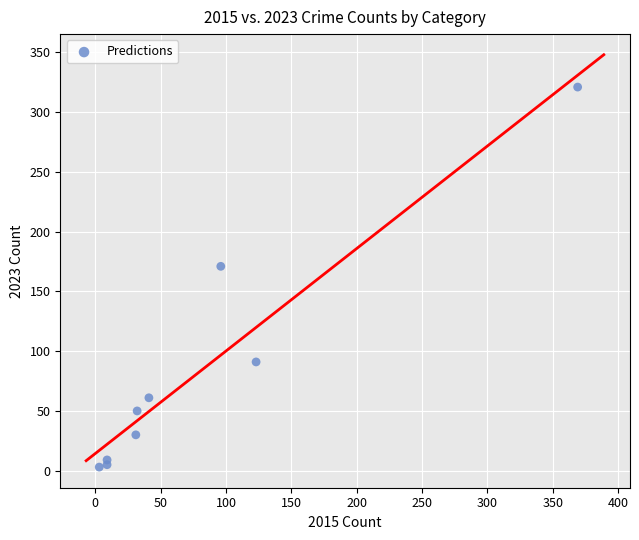

What Y value in the scatter plot is closest to 162?

171